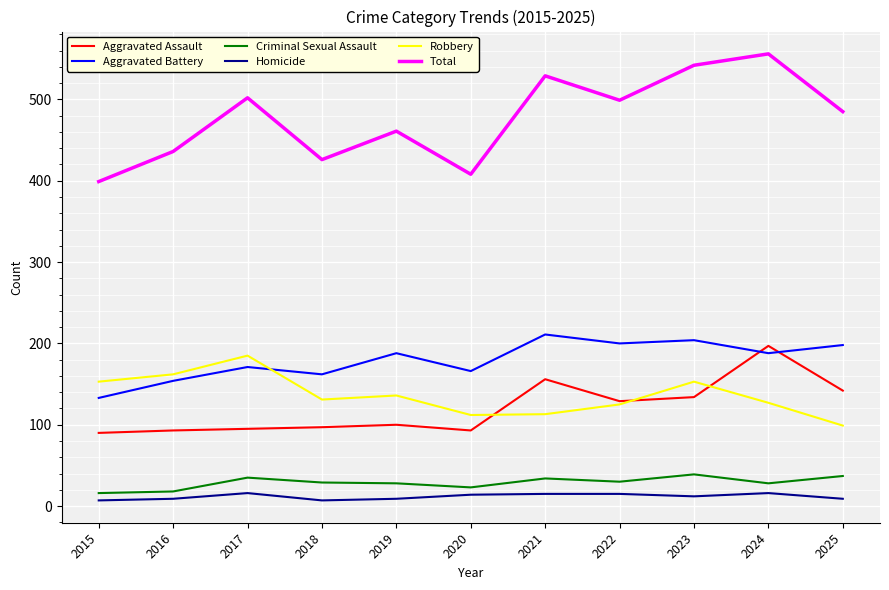

At which label is Total closest to 477?

2025